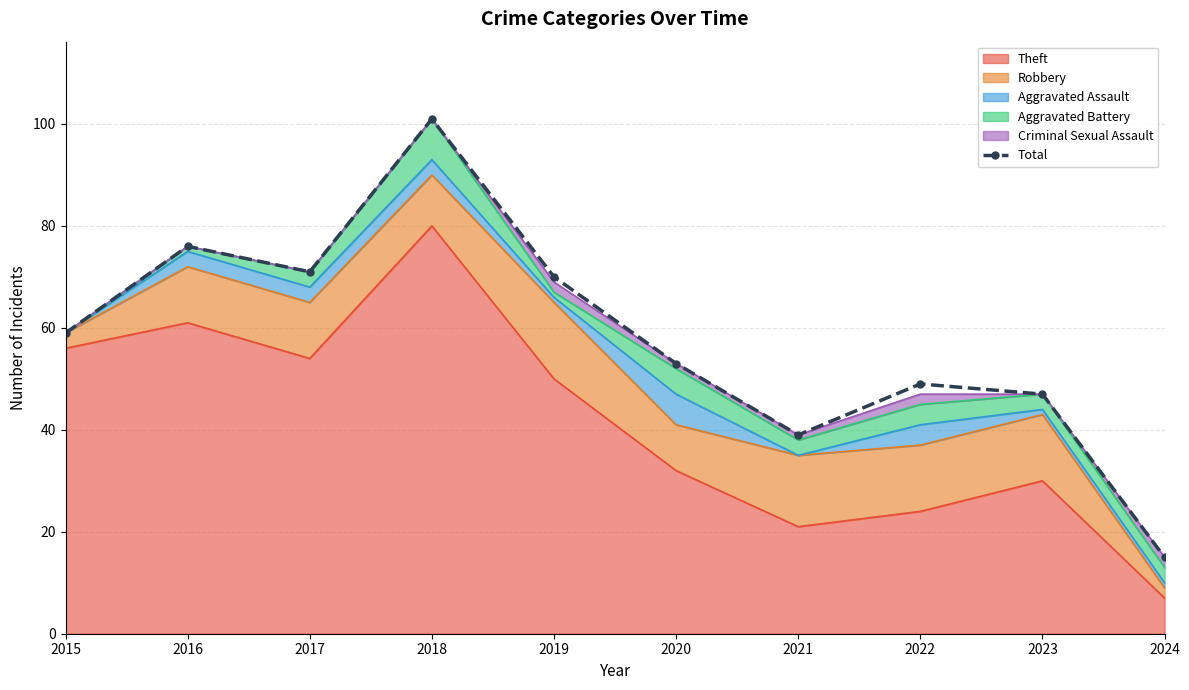

List the labels in order of value, largest first.

2018, 2016, 2017, 2019, 2015, 2020, 2022, 2023, 2021, 2024